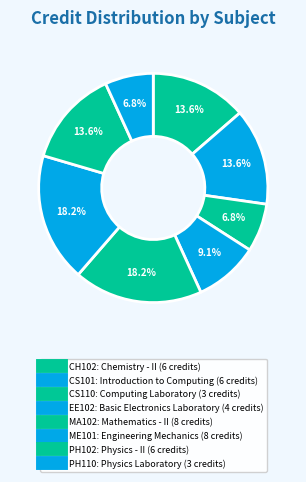

To the nearest percent, what is the combined percentage of PH102 and CS110?

20%